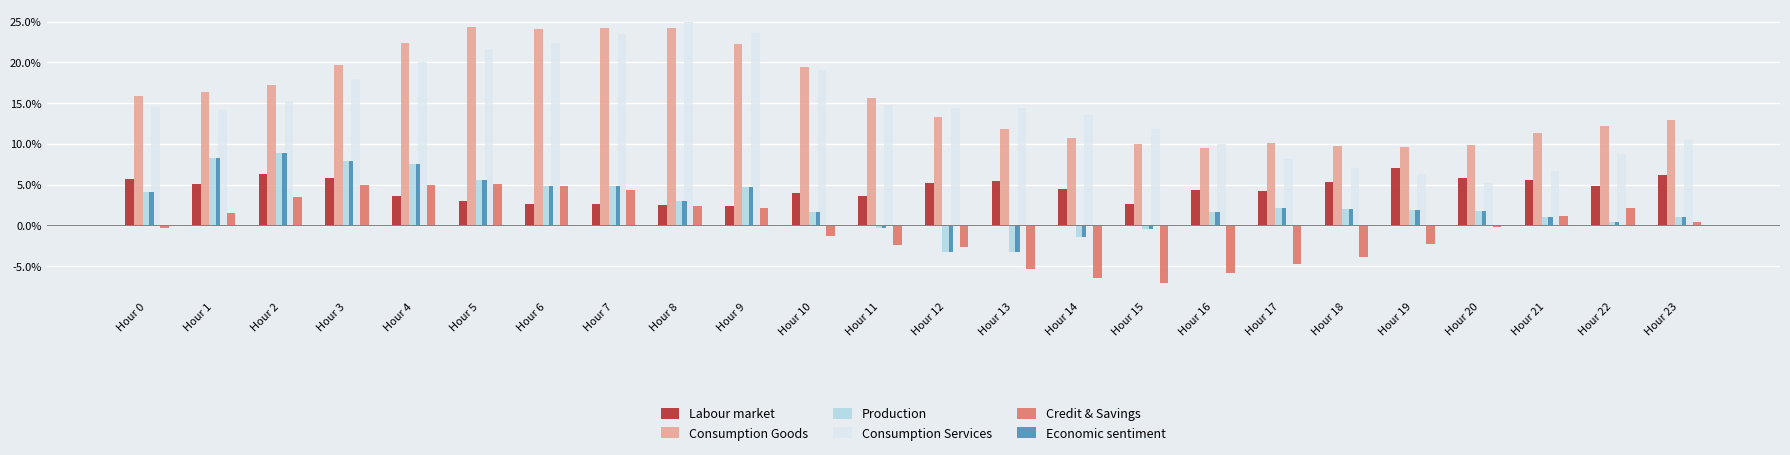

The Consumption Services series shows 7.0 at Hour 18. True or false?

True